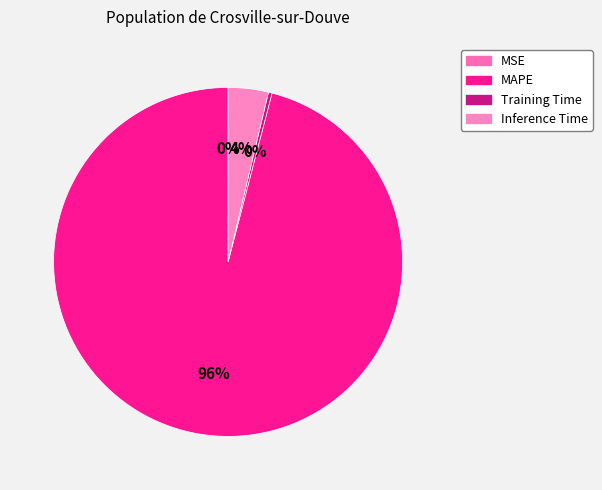

To the nearest percent, what percentage of the pie is Inference Time?

4%